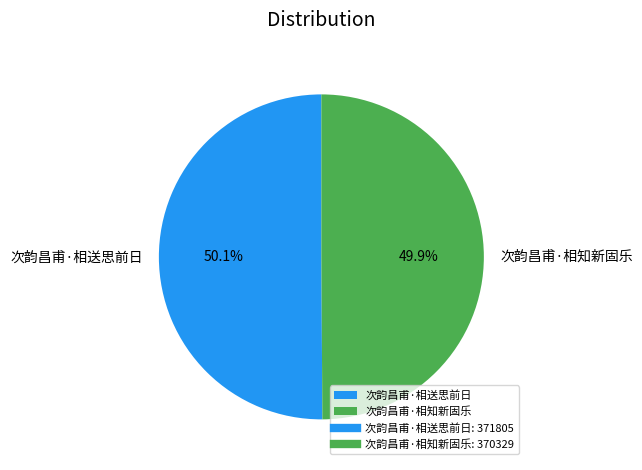

How many slices are in this pie chart?

2